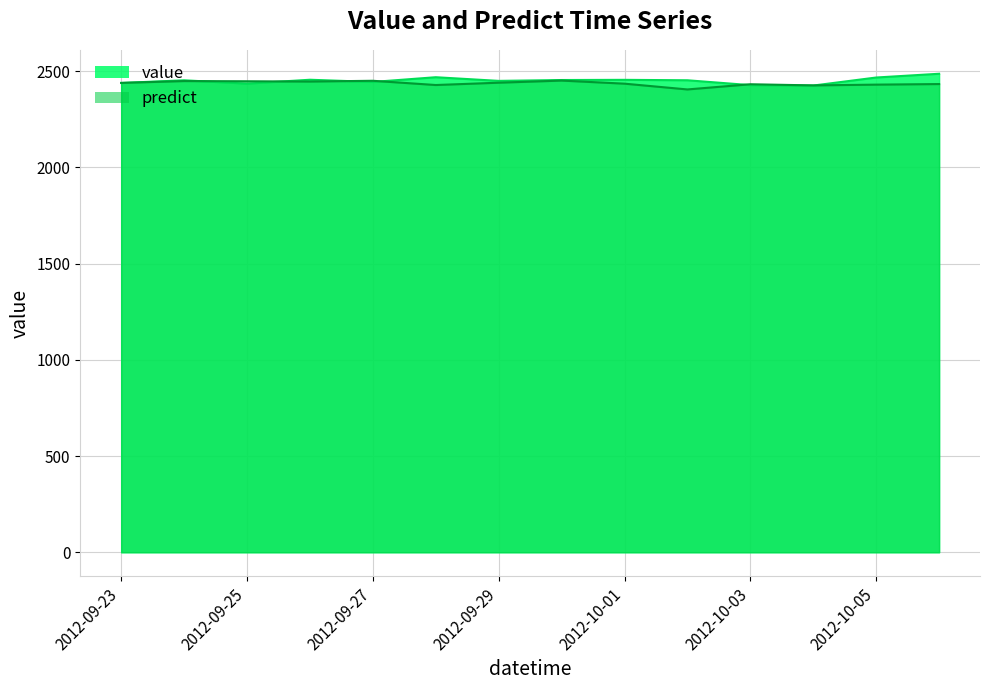

What is the spread (max minus min) of values at 2012-10-02?

47.6